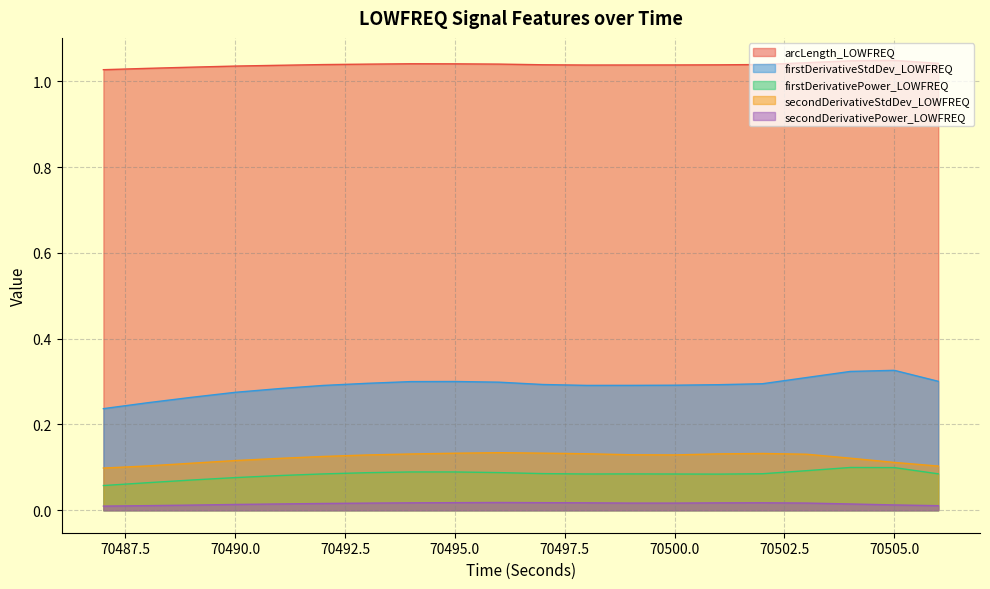

Between 70496 and 70489, which is larger?

70496